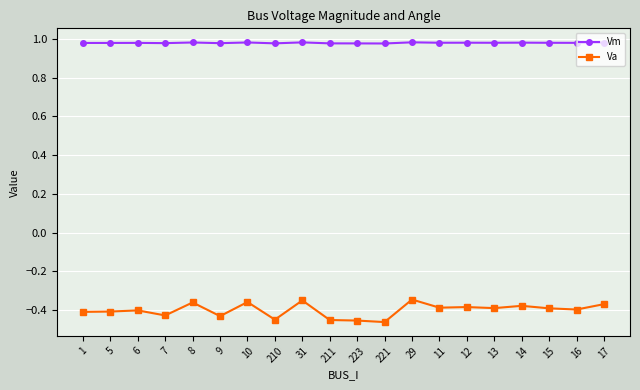

What position from the right is 9?

15